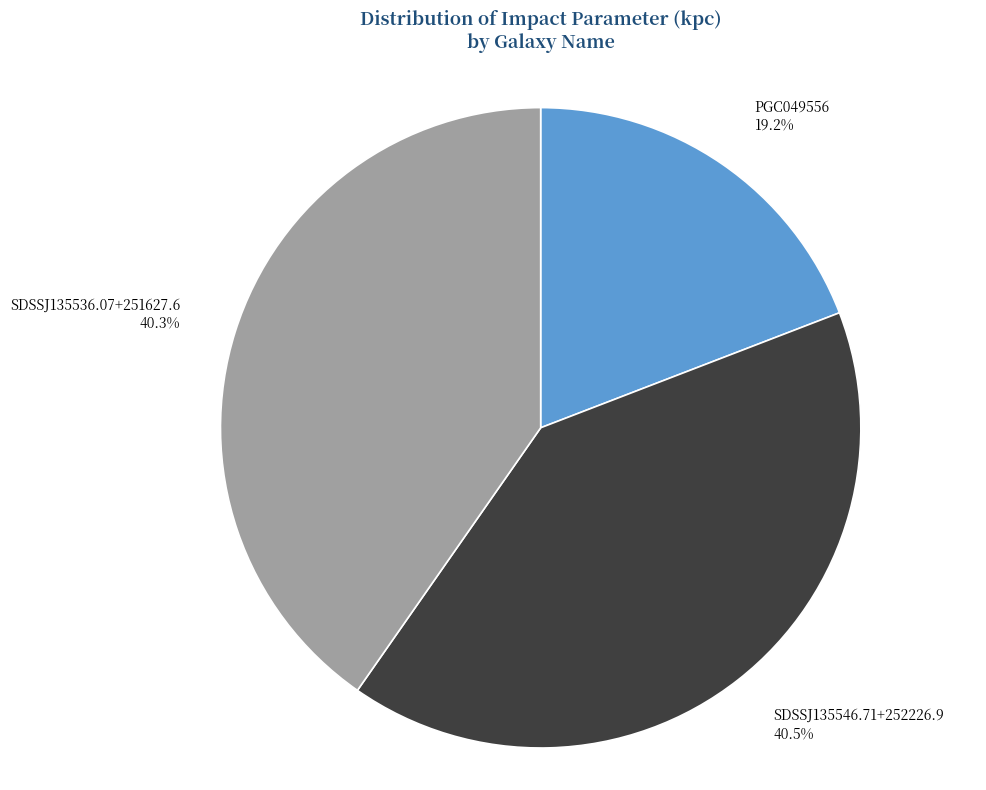

Is there any slice that represents more than half of the pie?

No